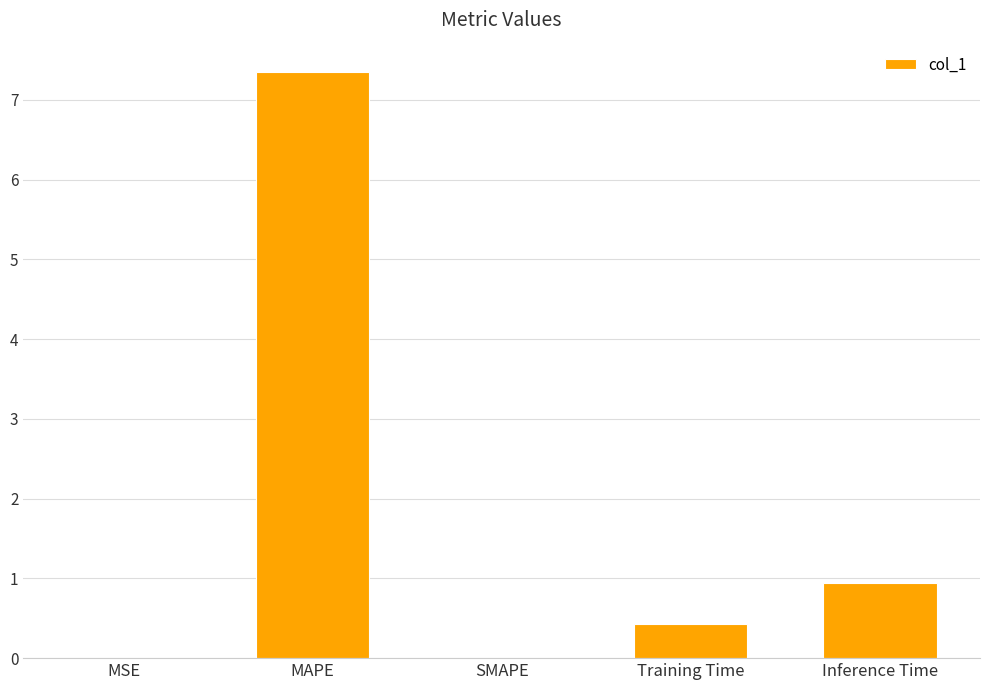

At which label is the value closest to 3?

Inference Time